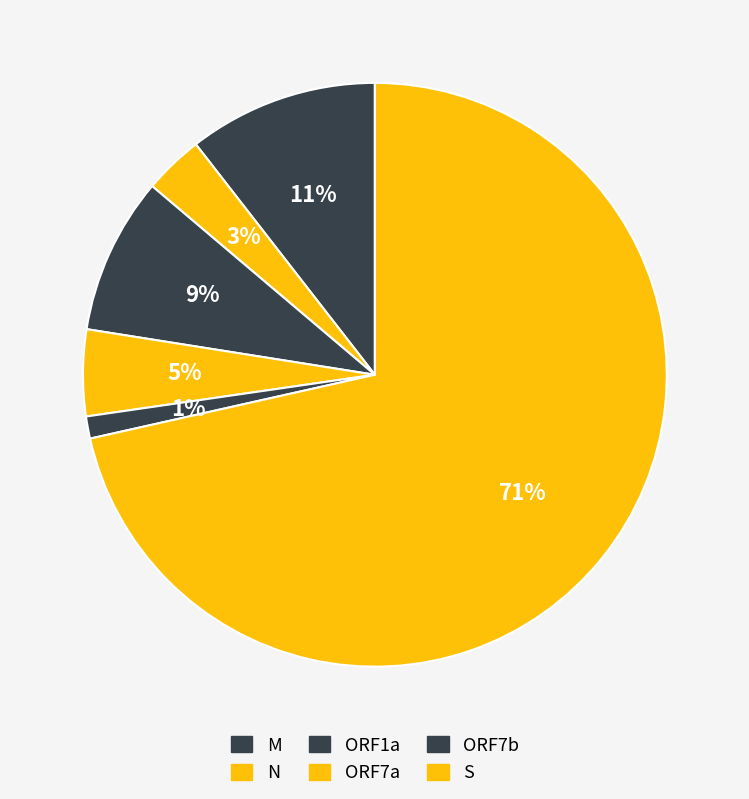

Count the number of slices in the pie.

6